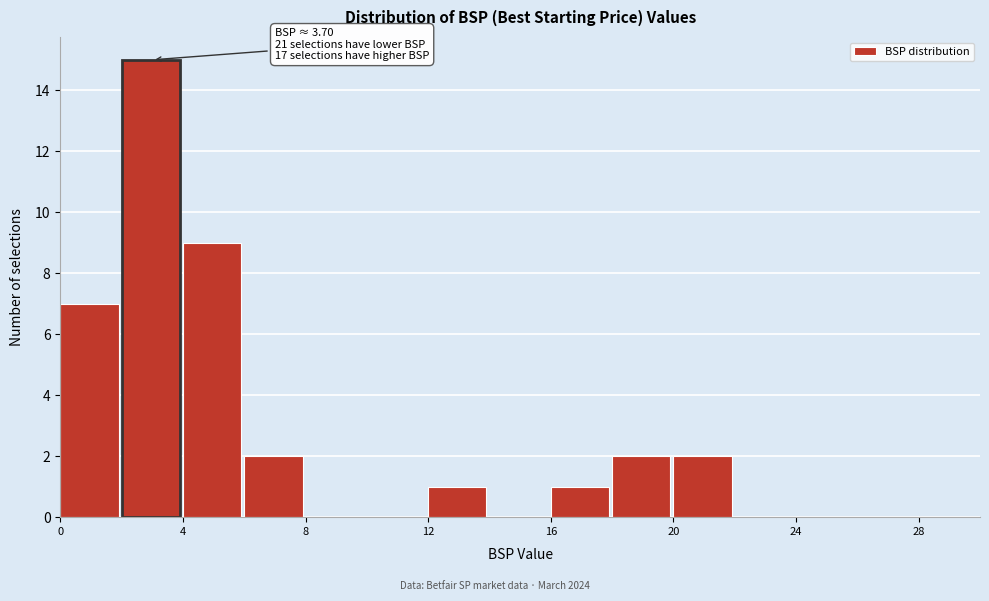

Which range on the x-axis has the tallest bar?

2 to 4